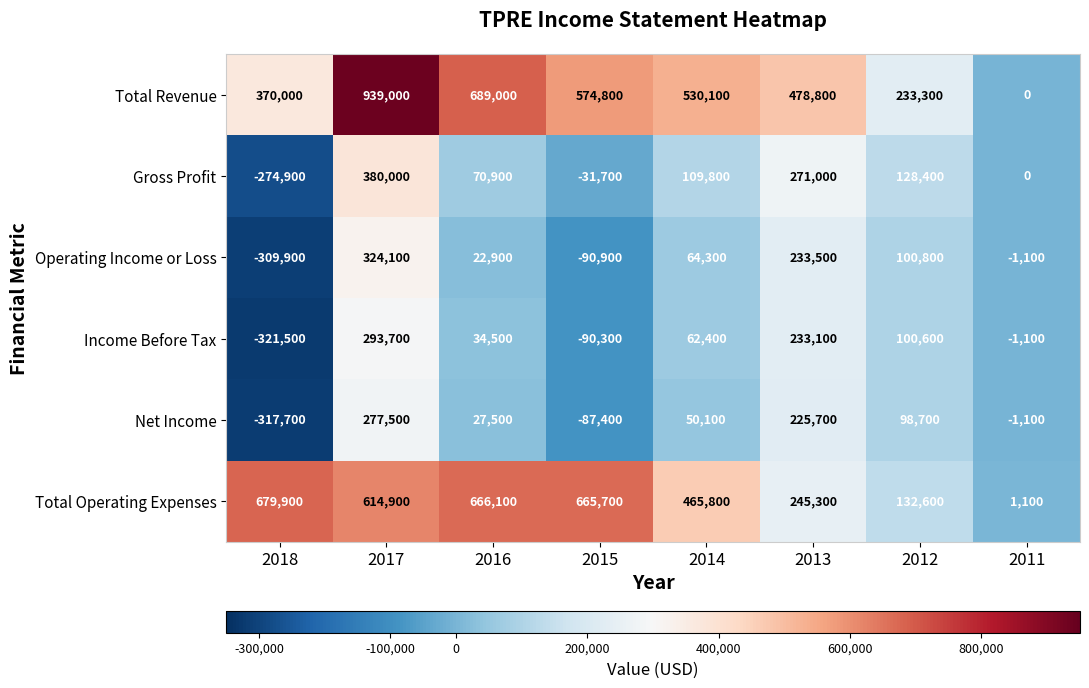

How many data points in Income Before Tax are less than 62400?

4